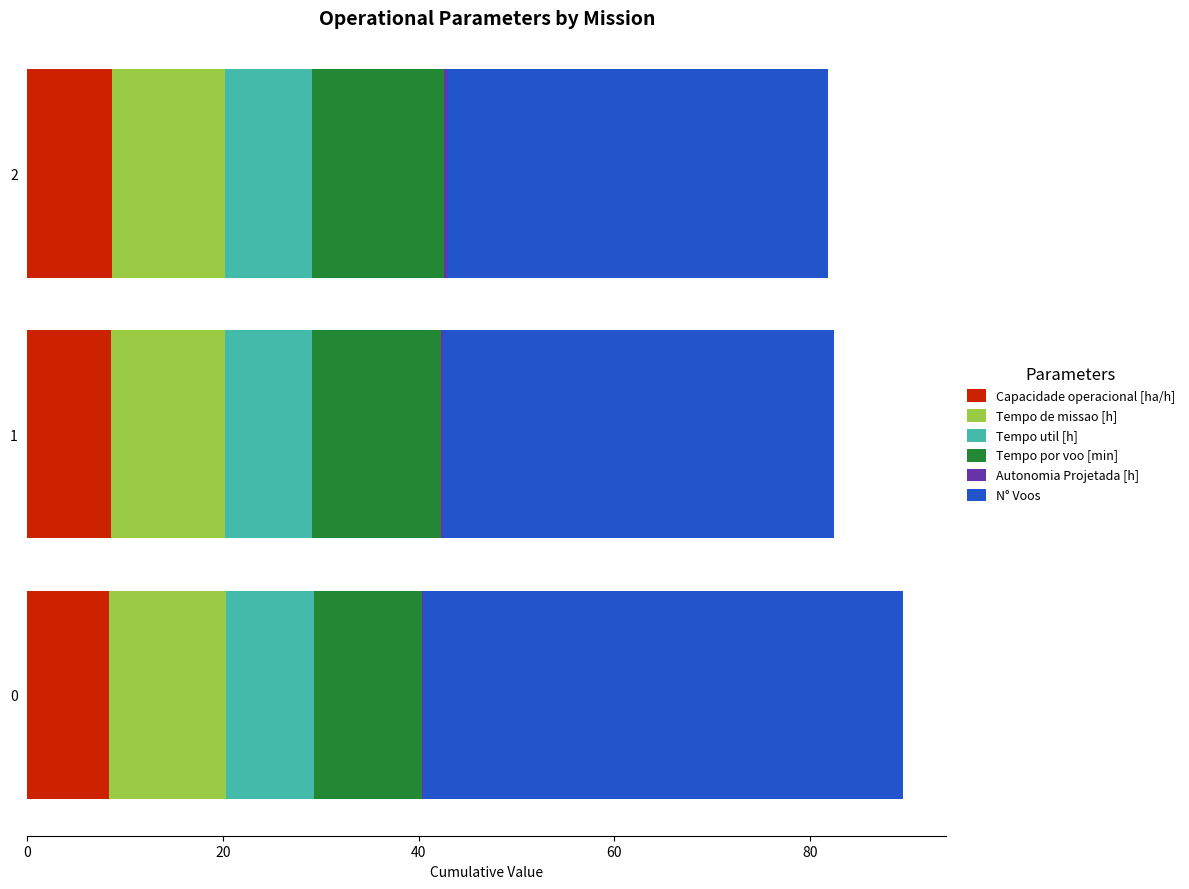

Count the number of data series in this chart.

6